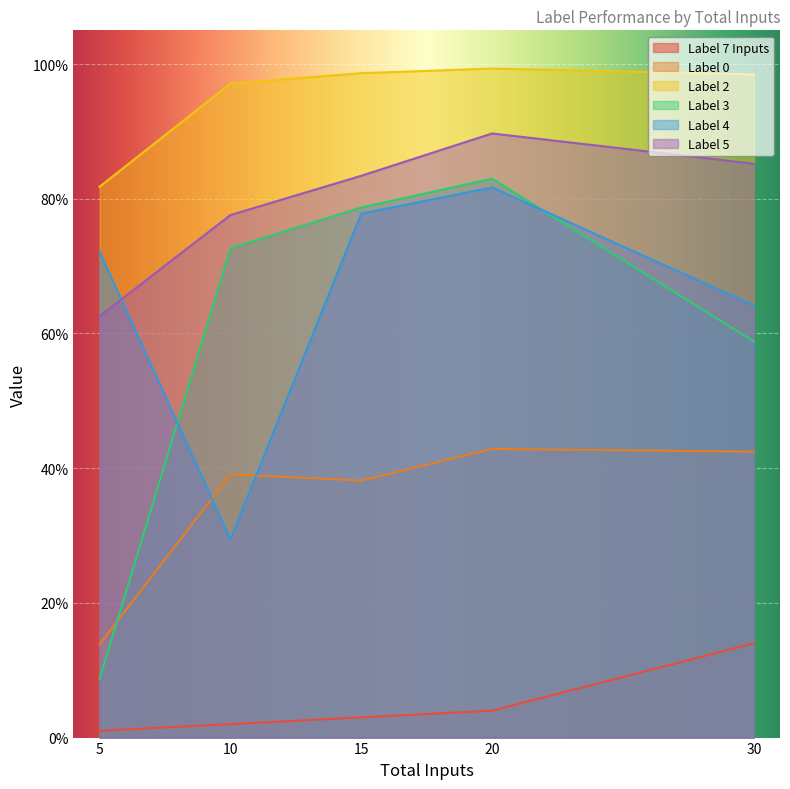

Which series has the largest range (max minus min)?

Label 3